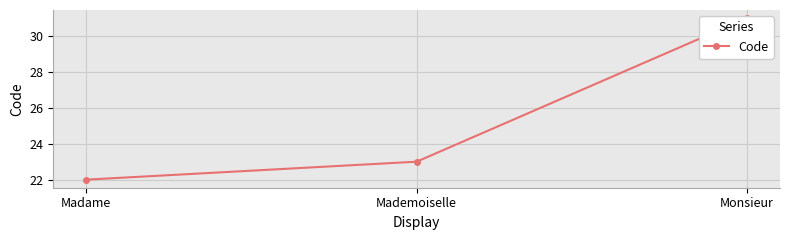

What is the label of the 2nd point from the right?

Mademoiselle